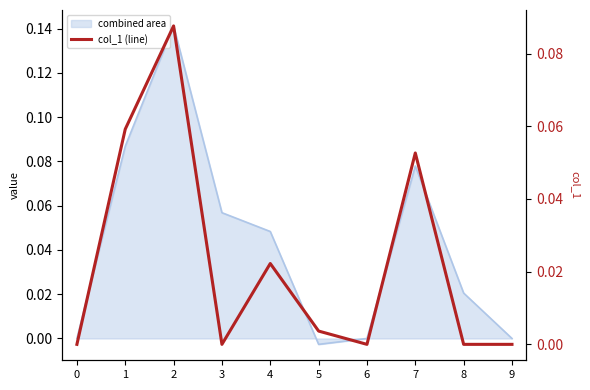

Where is the first local minimum?

3